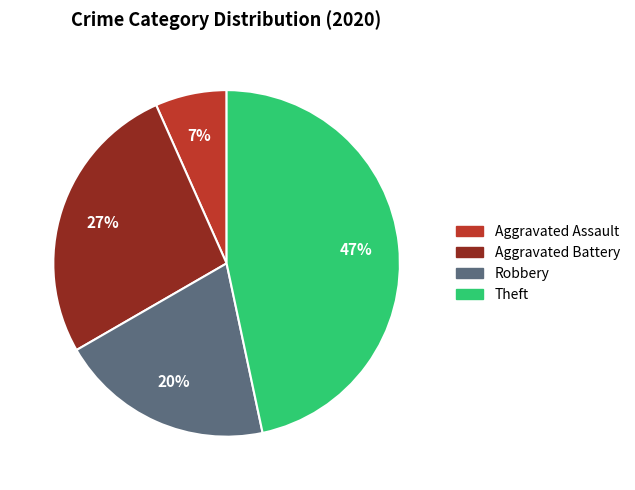

Is there any slice that represents more than half of the pie?

No